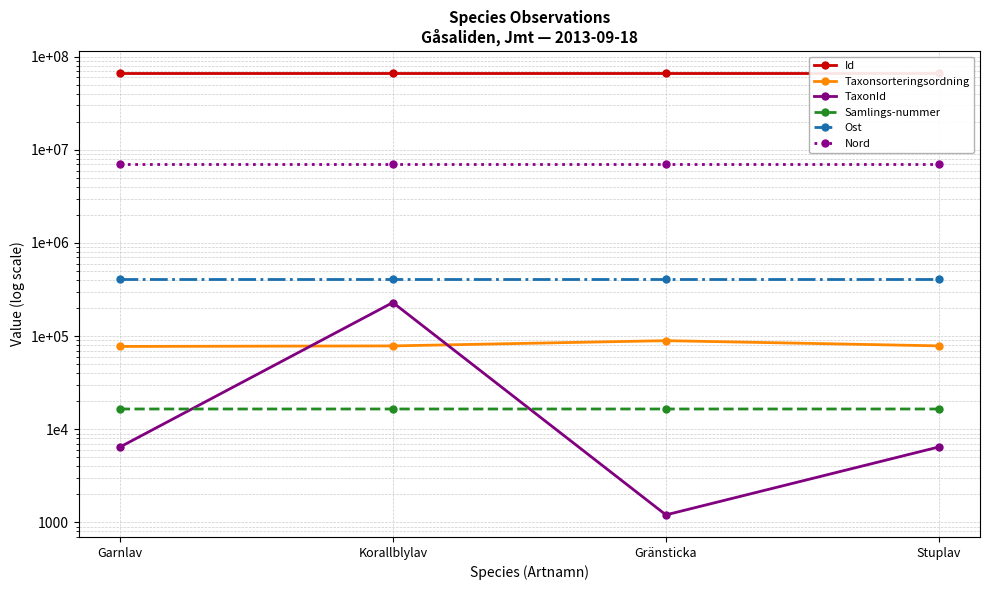

List the labels in order of Id value, largest first.

Gränsticka, Stuplav, Garnlav, Korallblylav